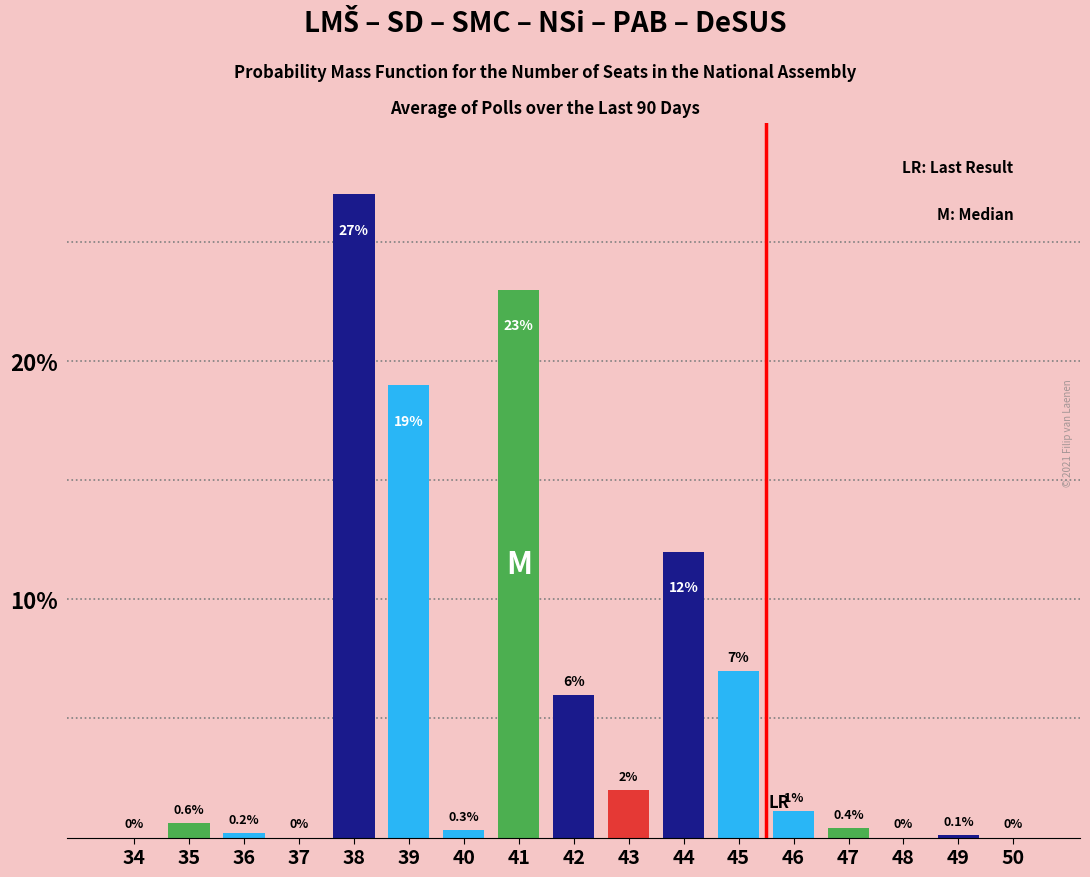

Reading right to left, extract all data points from this chart.

50=0.0	49=0.1	48=0.0	47=0.4	46=1.1	45=7.0	44=12.0	43=2.0	42=6.0	41=23.0	40=0.3	39=19.0	38=27.0	37=0.0	36=0.2	35=0.6	34=0.0